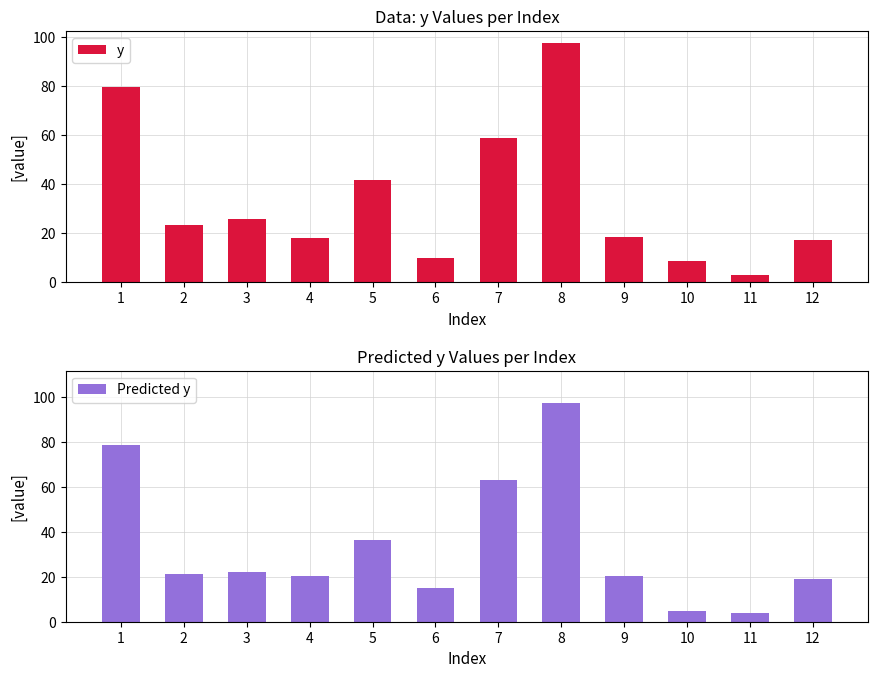

Reading left to right, list all the values displayed in this chart.

y: 1=79.8	2=23.2	3=25.6	4=17.9	5=41.8	6=9.8	7=58.9	8=97.6	9=18.4	10=8.7	11=2.8	12=17.1
Predicted y: 1=78.6	2=21.2	3=22.2	4=20.1	5=36.5	6=15.0	7=63.2	8=97.1	9=20.1	10=4.7	11=3.7	12=19.1